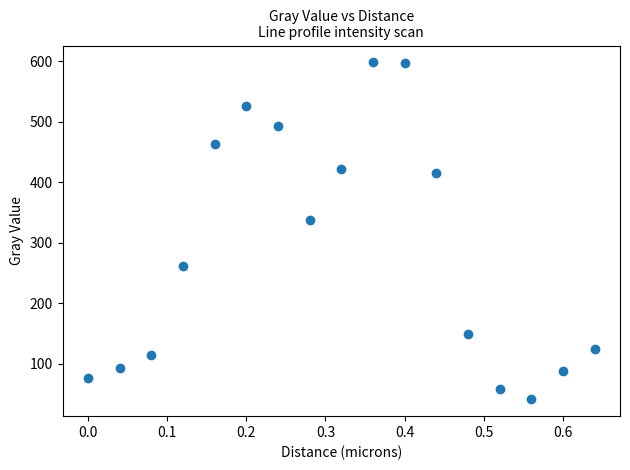

What is the range of Y values (max minus min)?

556.4